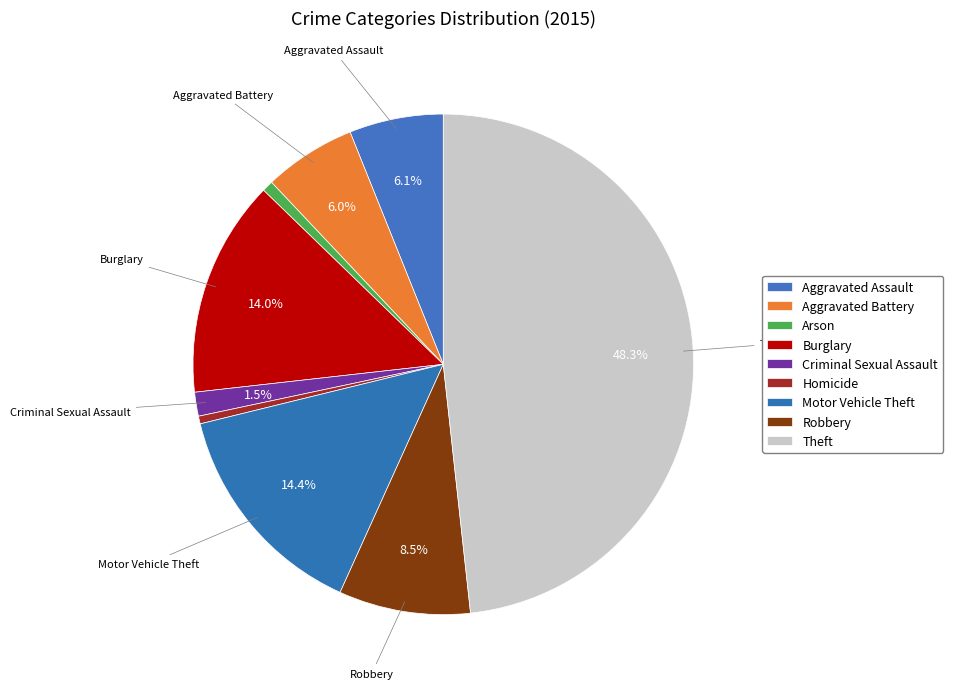

Is it true that Motor Vehicle Theft is 23% of the pie?

False